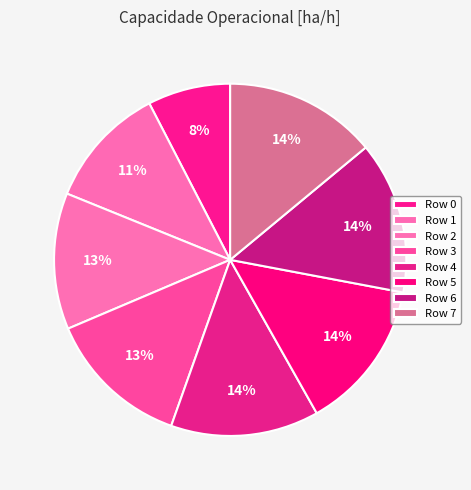

Is there a majority slice in this chart?

No